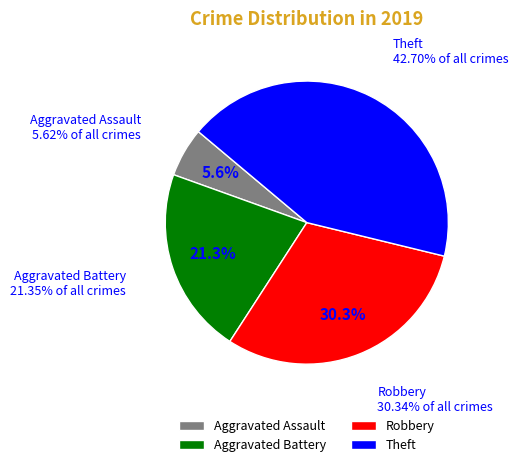

What is the largest slice in the pie chart?

Theft